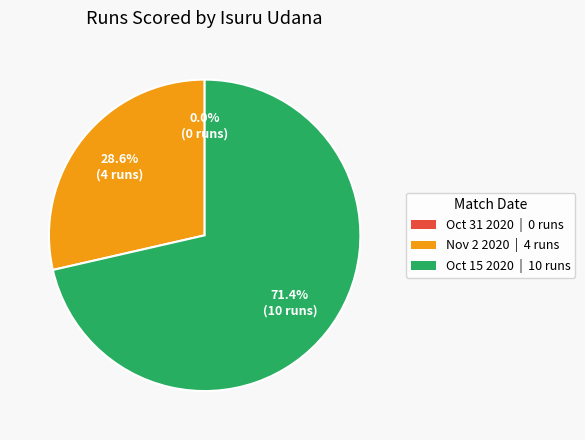

Which category has the biggest portion of the pie?

Oct 15 2020